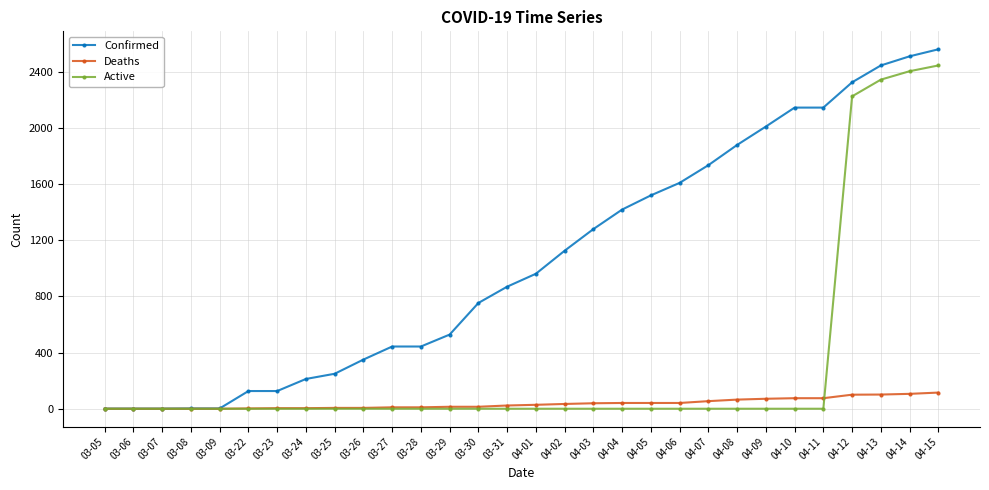

Which series has the largest range (max minus min)?

Confirmed